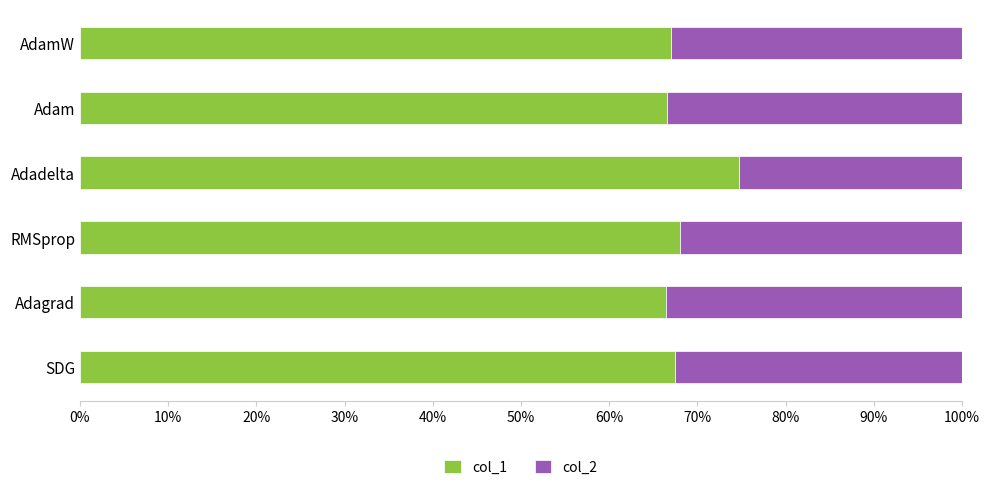

What are all the series names shown in the legend?

col_1, col_2